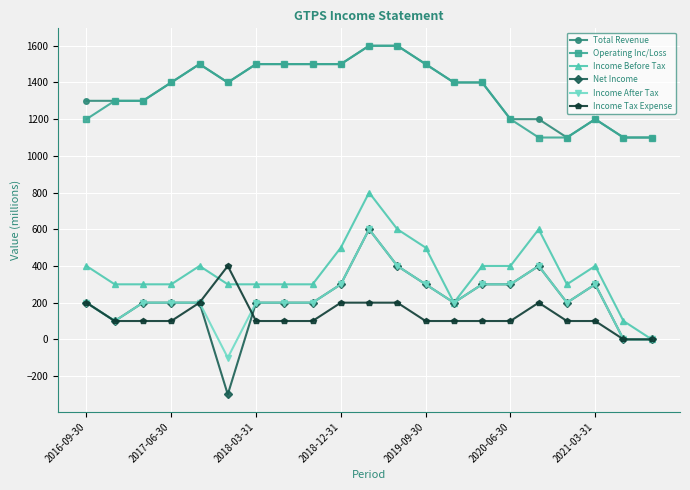

What are all the series names shown in the legend?

Total Revenue, Operating Inc/Loss, Income Before Tax, Net Income, Income After Tax, Income Tax Expense